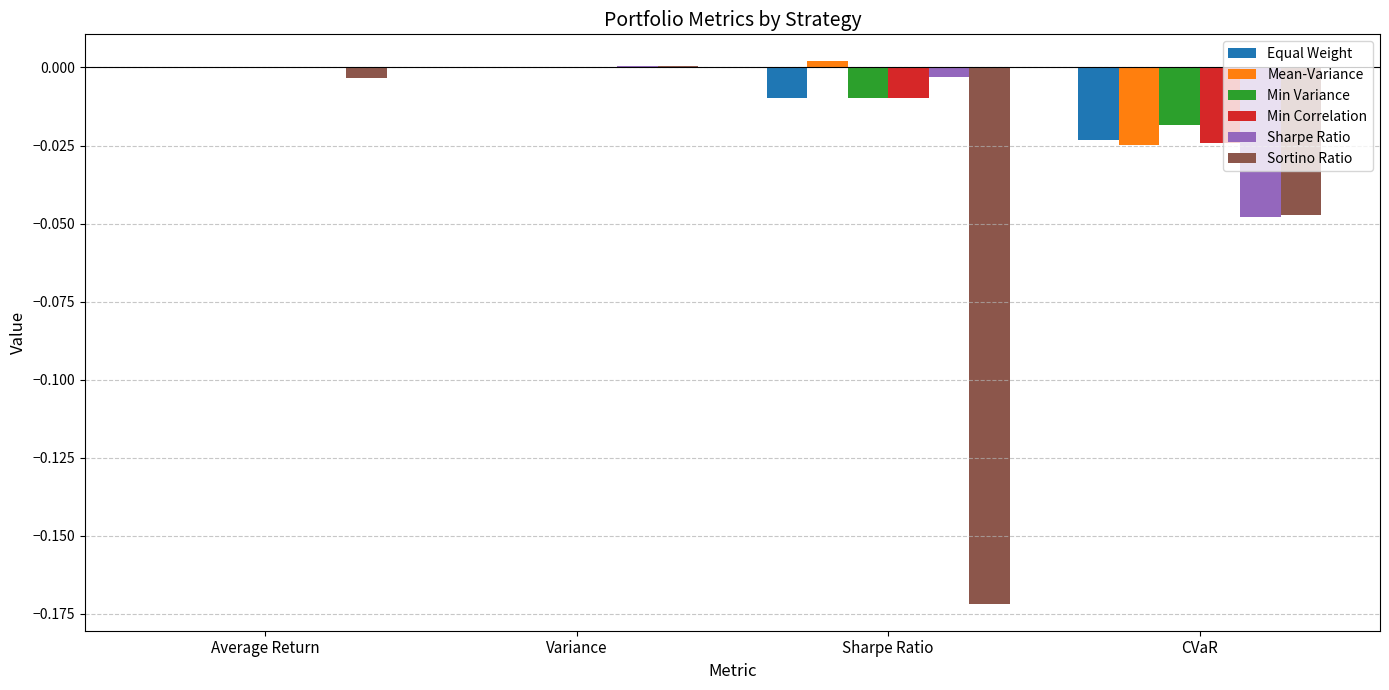

At which label does Mean-Variance reach its peak?

Sharpe Ratio